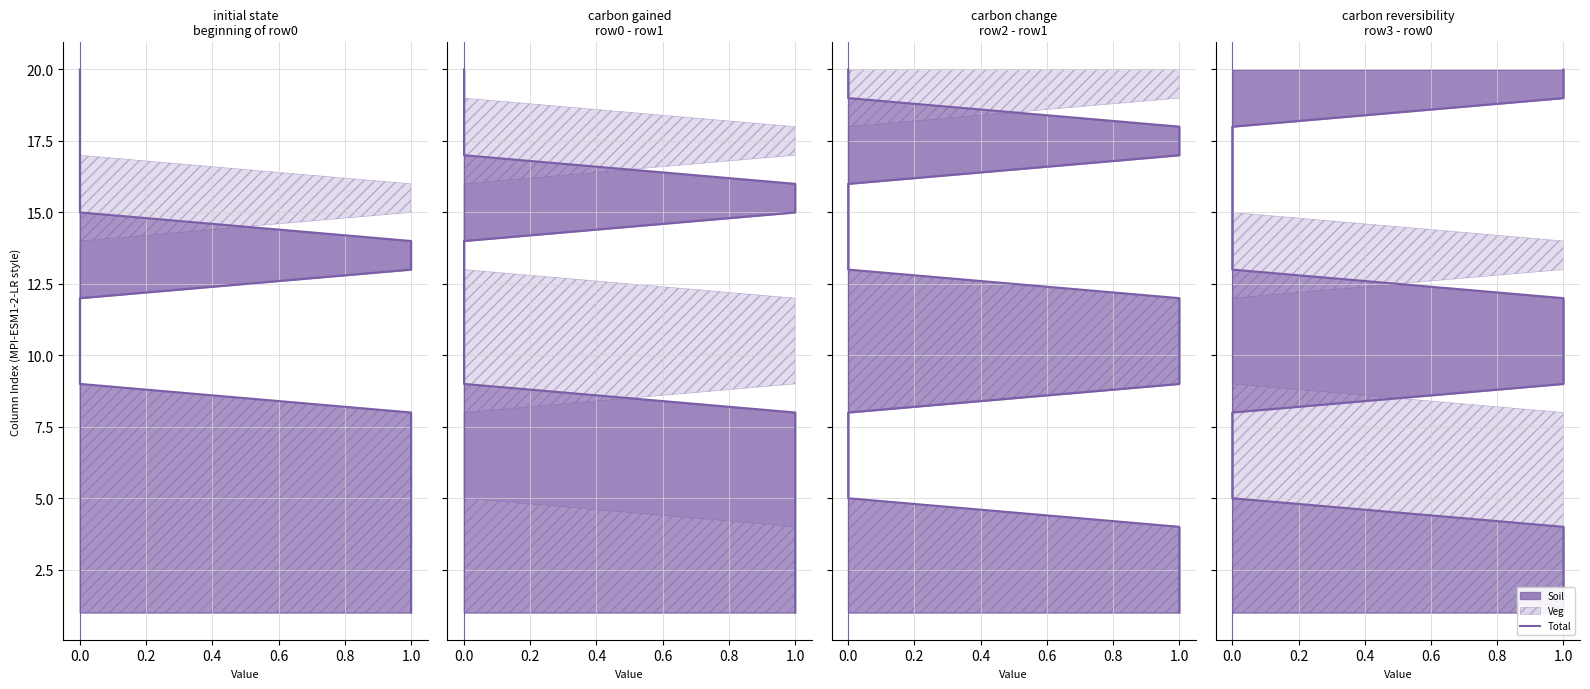

What is the label of the 16th point from the left?

15